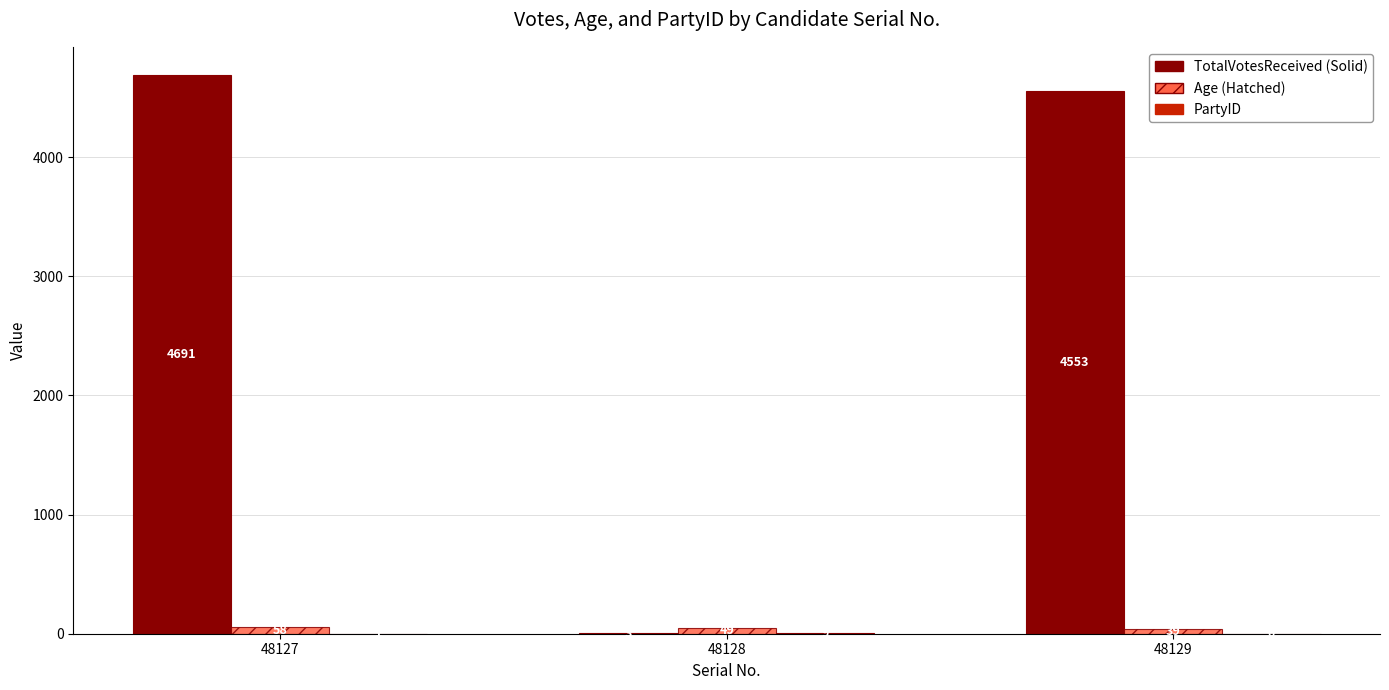

What is the total value across all series at 48129?

4592